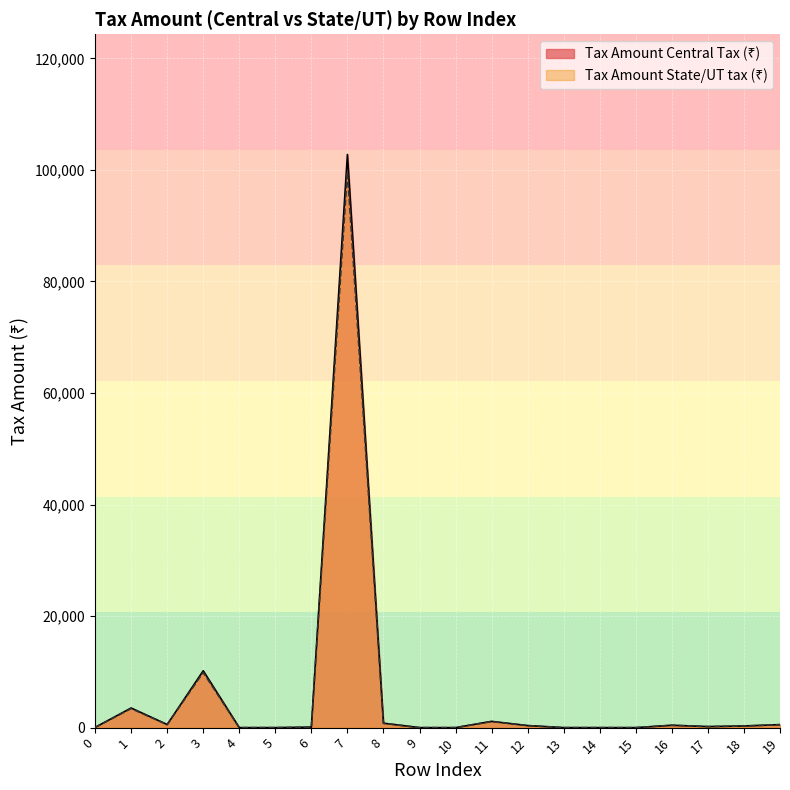

How many distinct data groups are displayed?

2